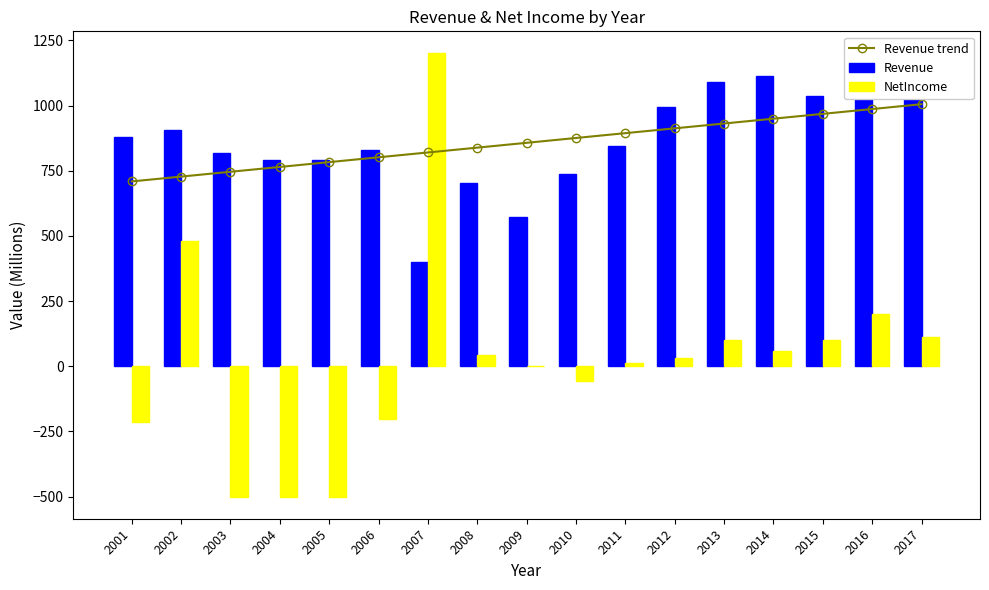

What are all the series names shown in the legend?

Revenue trend, Revenue, NetIncome